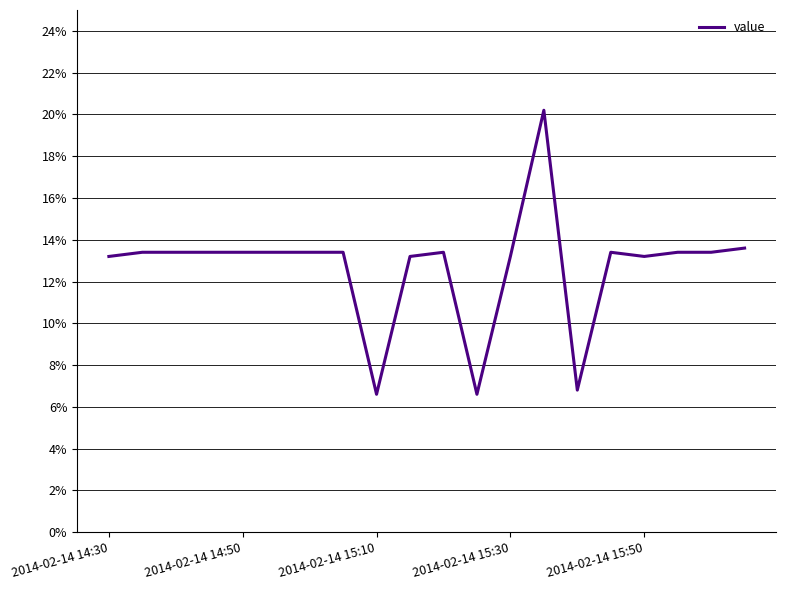

Is this an area chart (filled region under the line)?

No